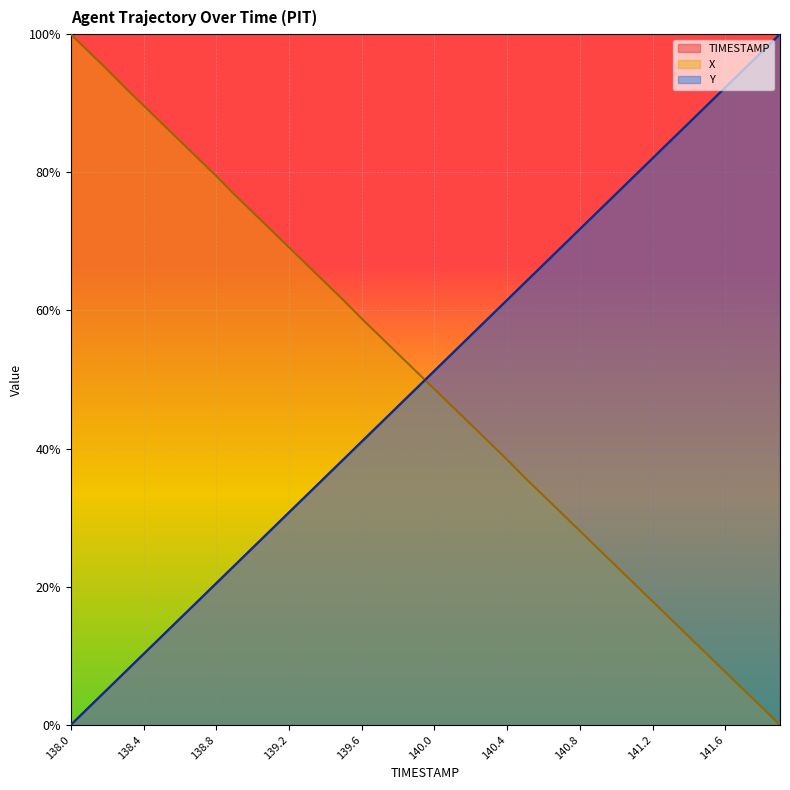

Which series changed the most between 139.7 and 140.8?

Y